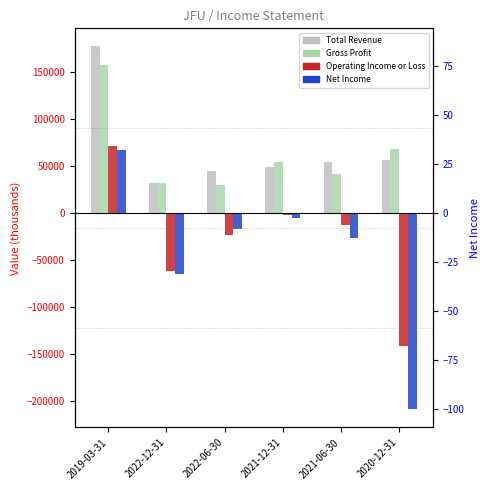

Count the number of data series in this chart.

4